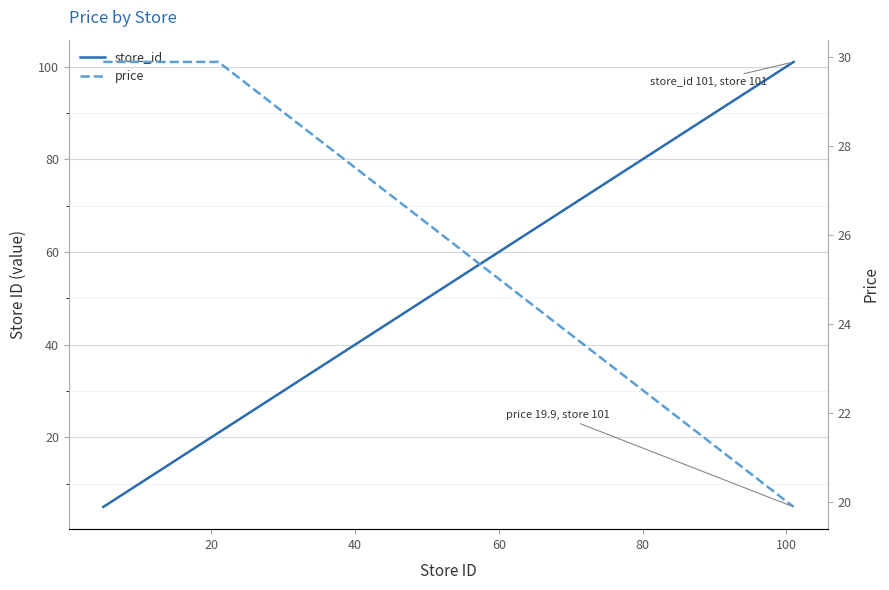

What is the sum of all store_id values?

210.0